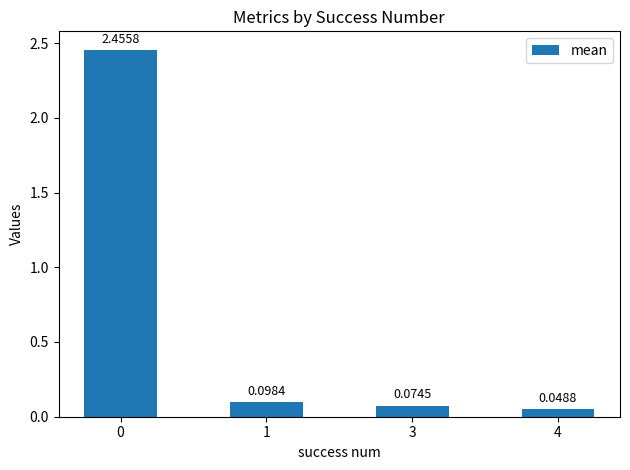

How many categories are shown in the chart?

4